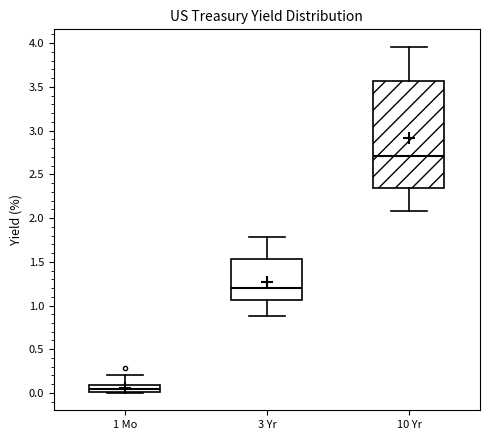

Reading left to right, transcribe this box plot: for each box, give where its median line is, the range the box spans, and where its two whiskers end, as read against the y-axis. The values are not printed on the chart, so give them approximately, as read against the axis.

1 Mo: median 0.05, box 0.00 to 0.10, whiskers 0.00 to 0.20
3 Yr: median 1.20, box 1.05 to 1.55, whiskers 0.90 to 1.80
10 Yr: median 2.70, box 2.35 to 3.55, whiskers 2.10 to 3.95